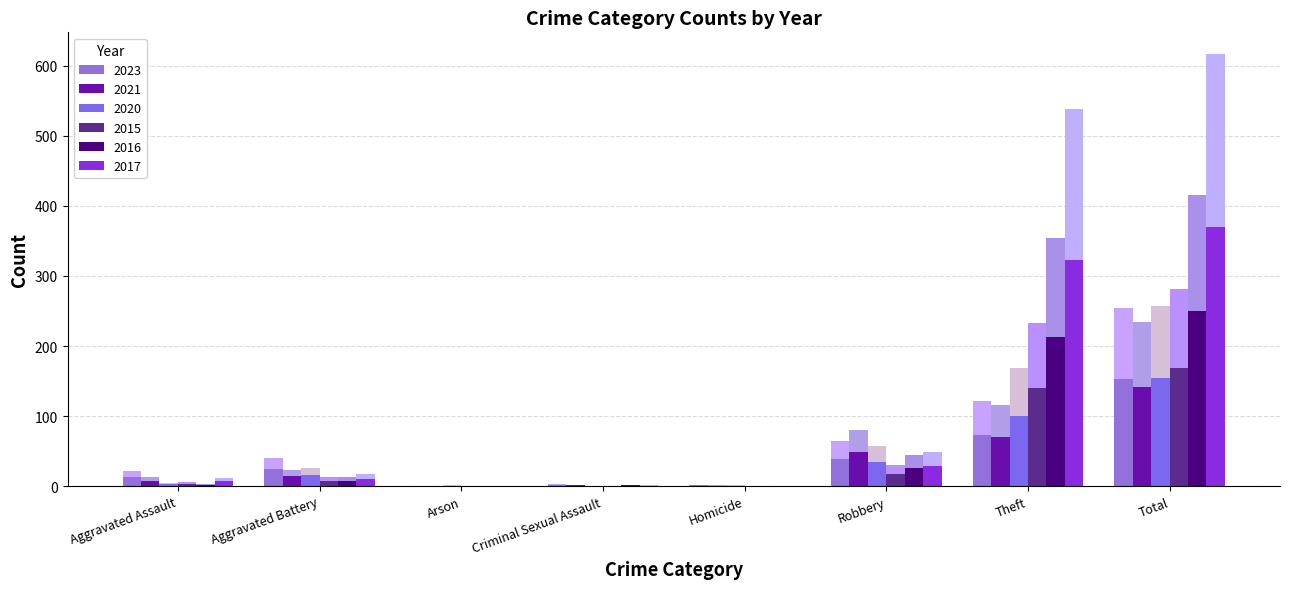

How many values in 2021 are above zero?

7